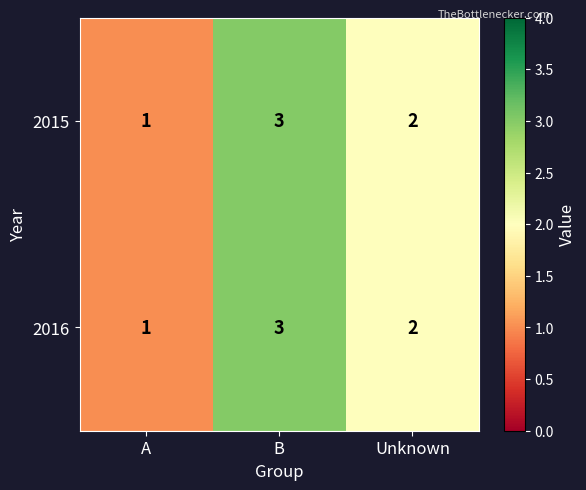

Reading left to right, what are all the values shown in this chart?

2015: 1	3	2
2016: 1	3	2